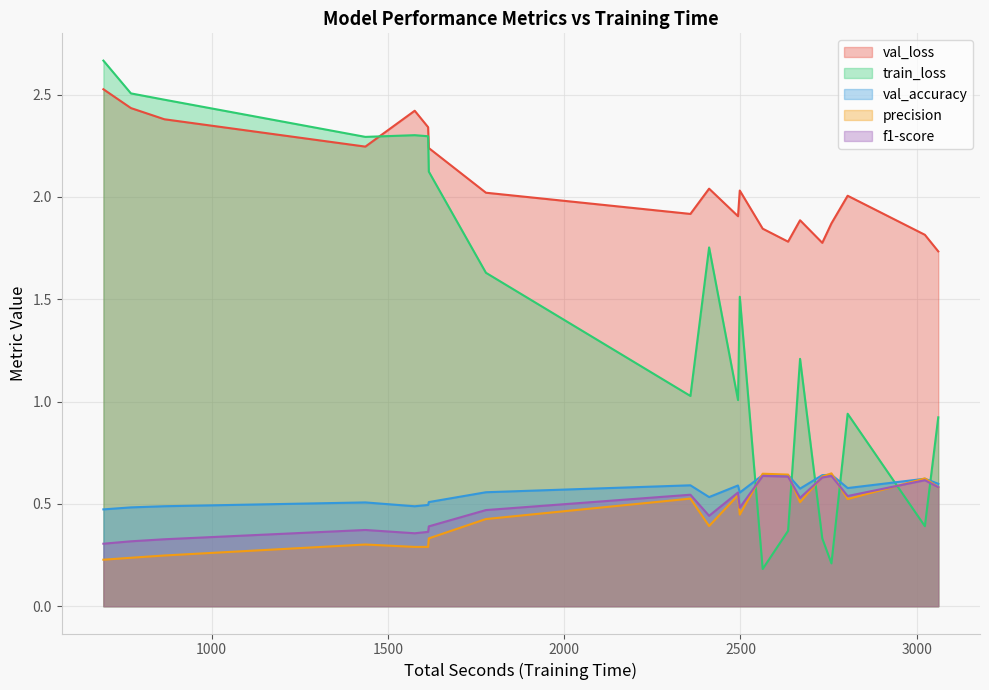

What is the maximum value for val_loss?

2.5